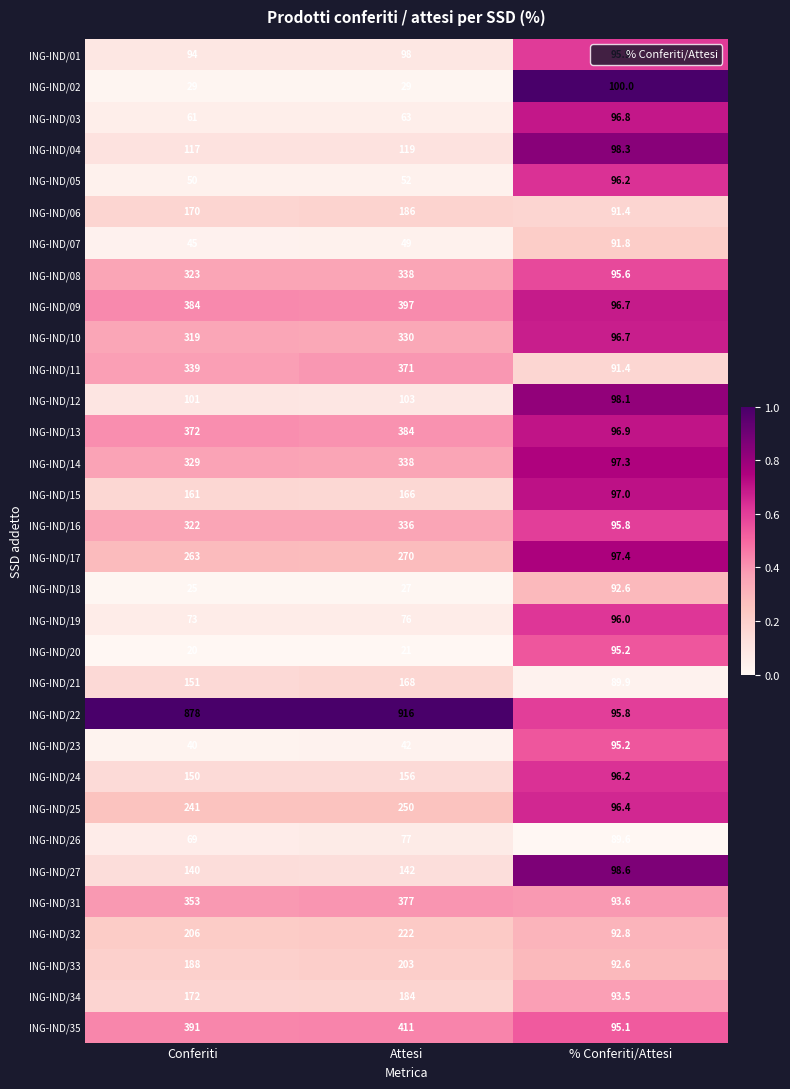

Is it true that ING-IND/26 equals 97.7 at Conferiti?

False